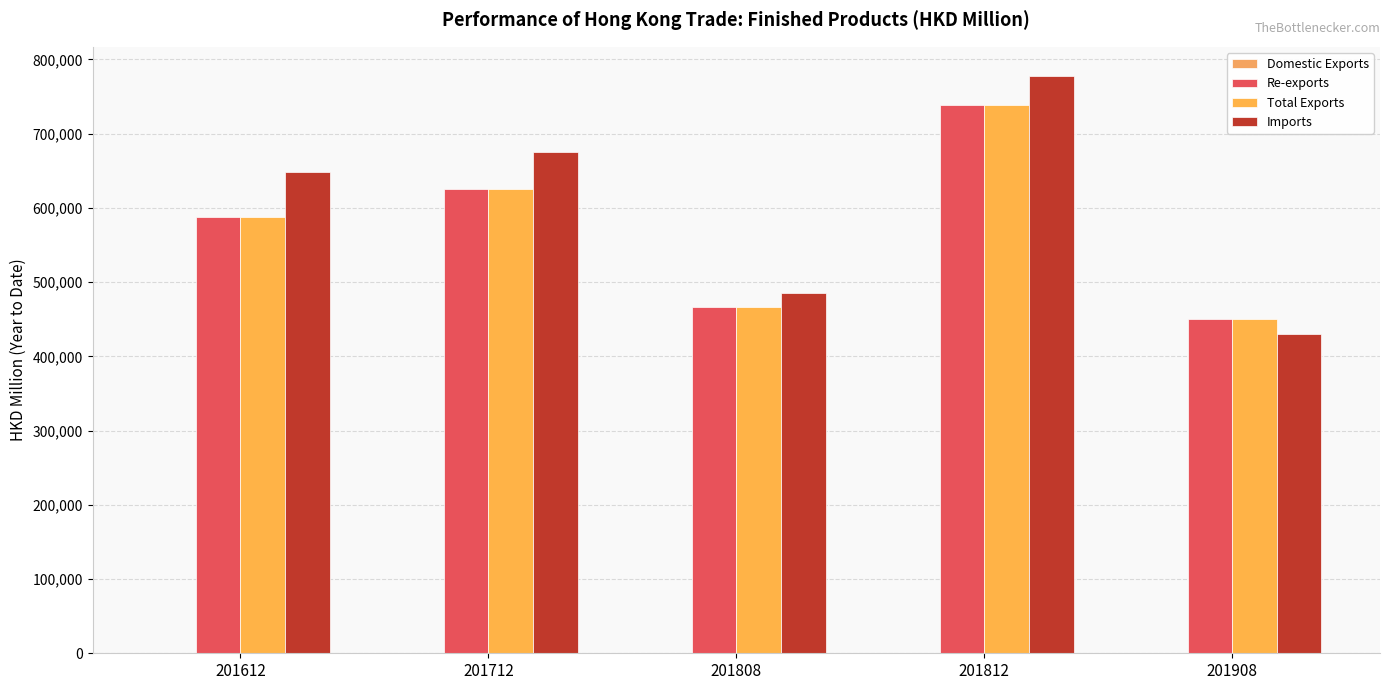

What is the difference between the maximum and second lowest values in the Total Exports series?

271898.5